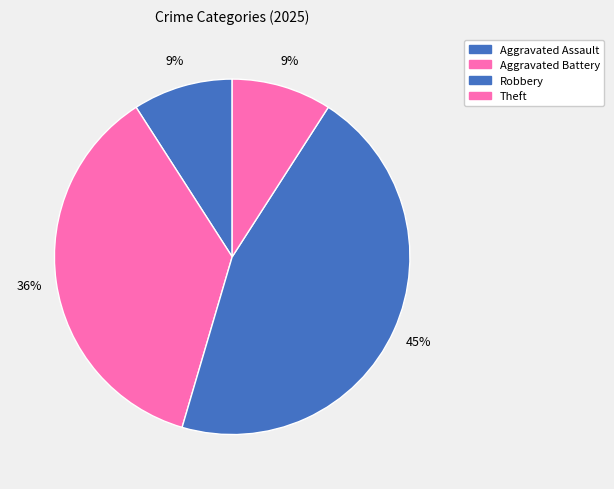

How many slices are in this pie chart?

4